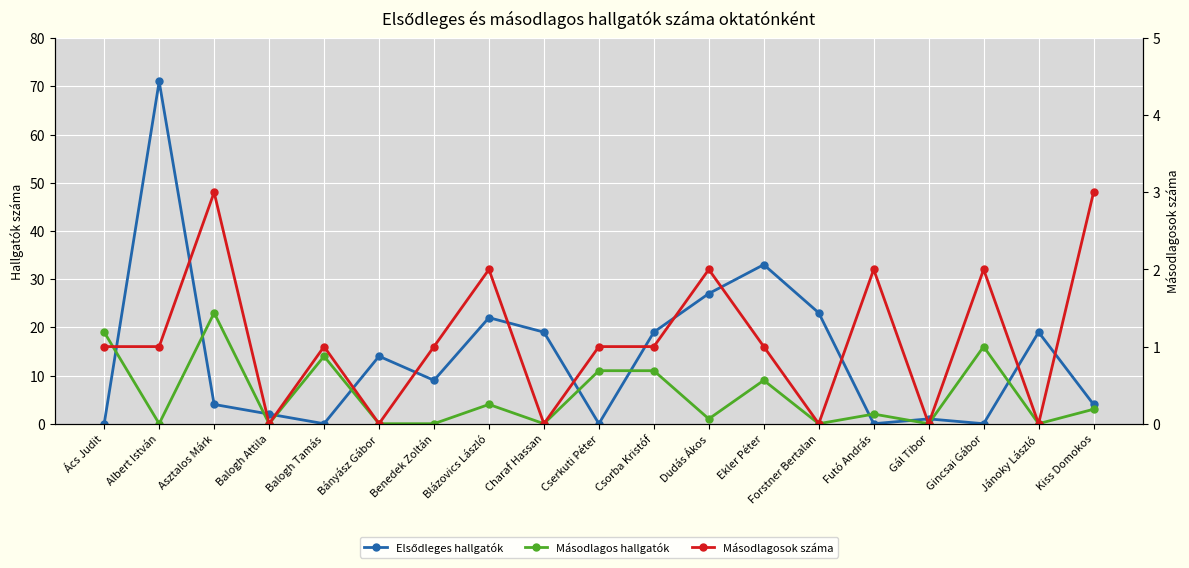

After their last crossing, which series has the higher values: Másodlagos hallgatók or Másodlagosok száma?

Másodlagos hallgatók